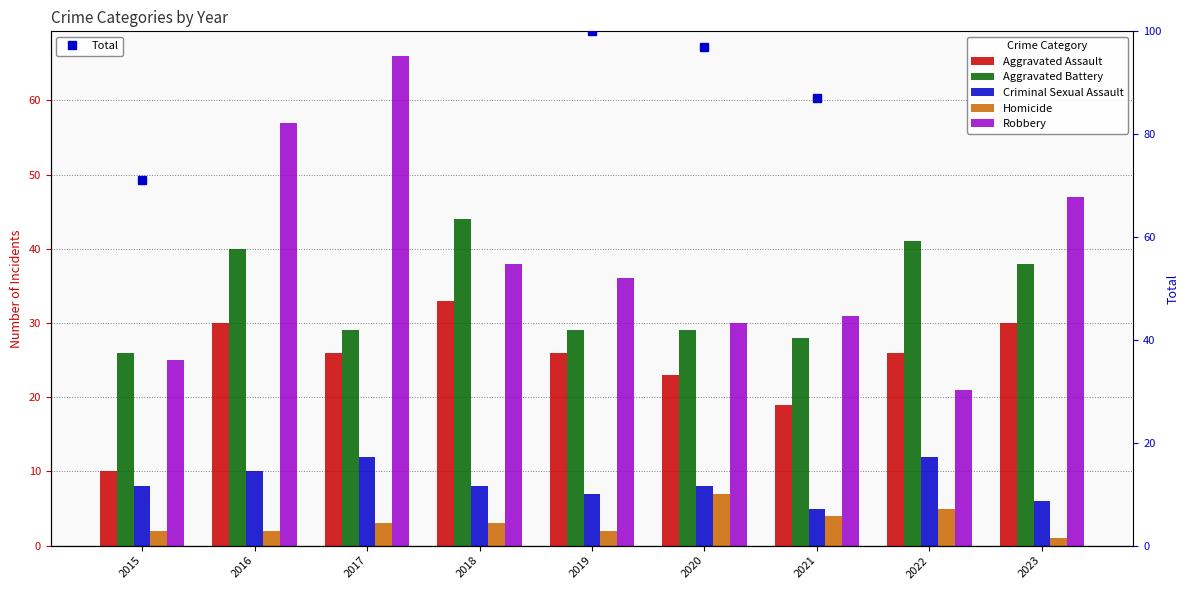

What is the greatest value displayed?

139